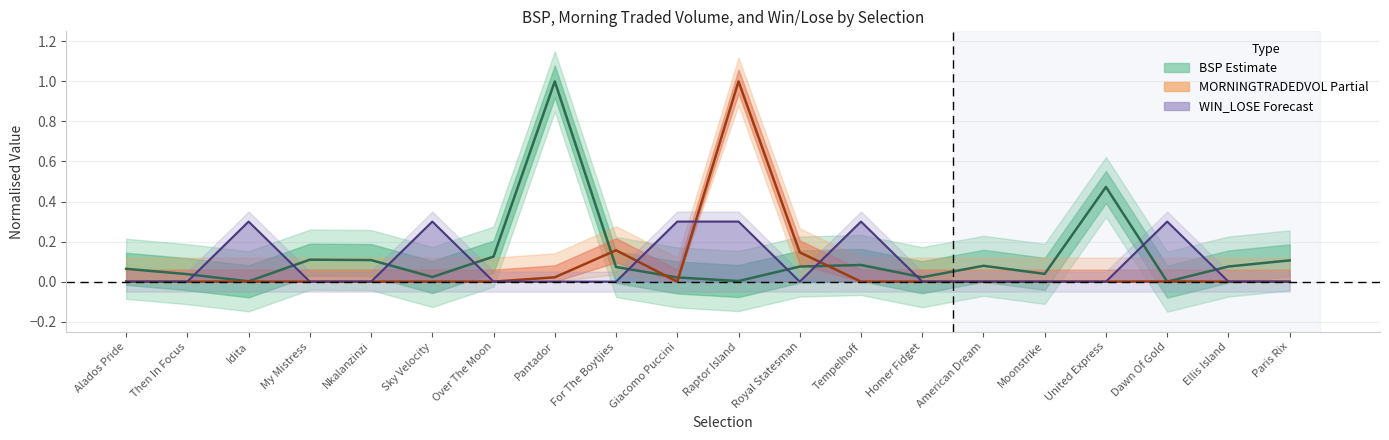

Between Nkalanzinzi and American Dream, which is larger?

Nkalanzinzi